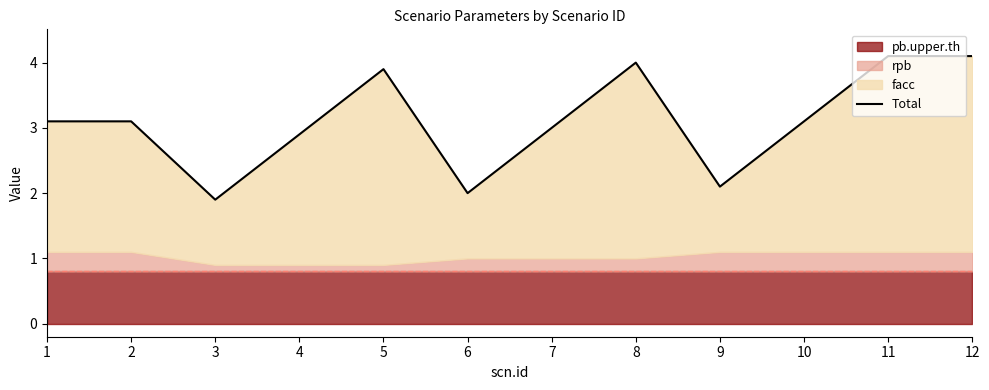

Where does the data first go above 3?

1